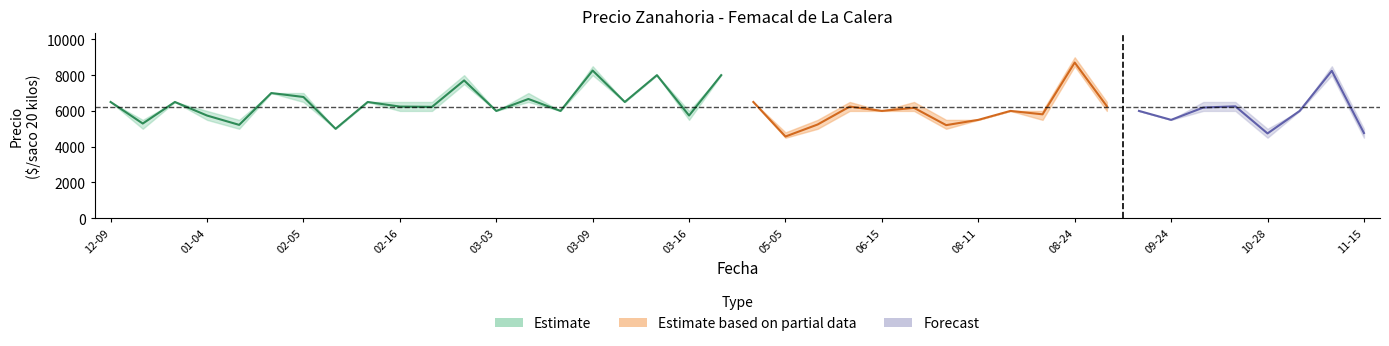

At which category does Precio maximo reach its first local valley?

2020-12-22